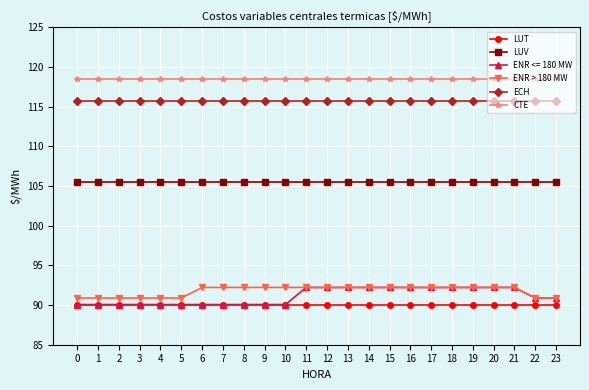

What is the highest value of the ENR > 180 MW series?

92.2